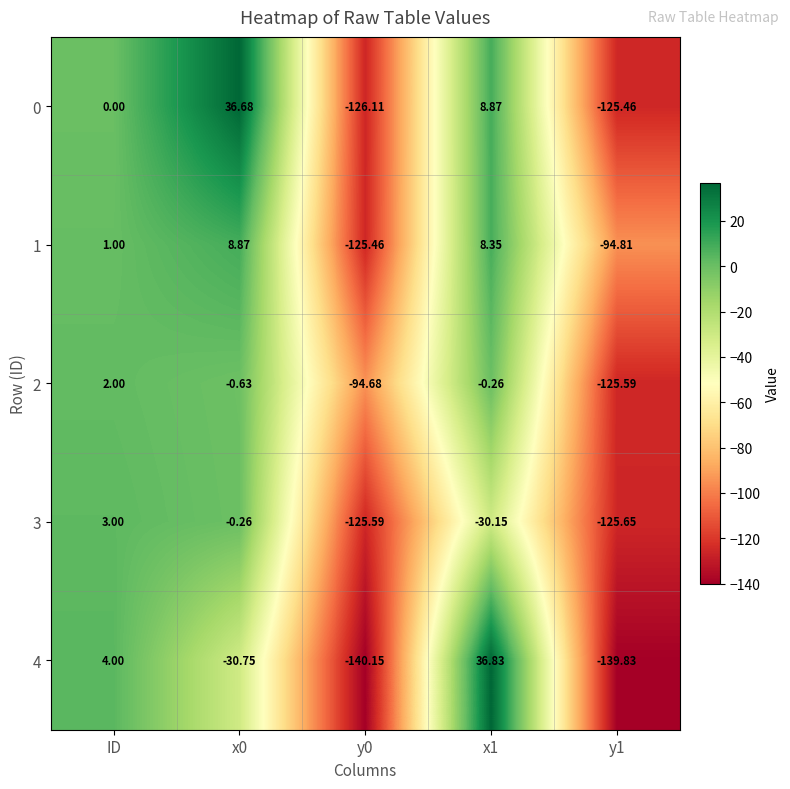

How many data points does each series have?

5